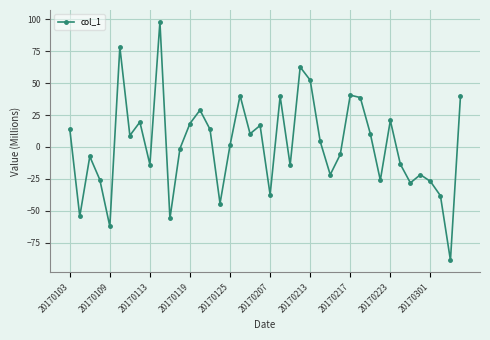

How many points are lower than both their immediate neighbors (excluding endpoints)?

13